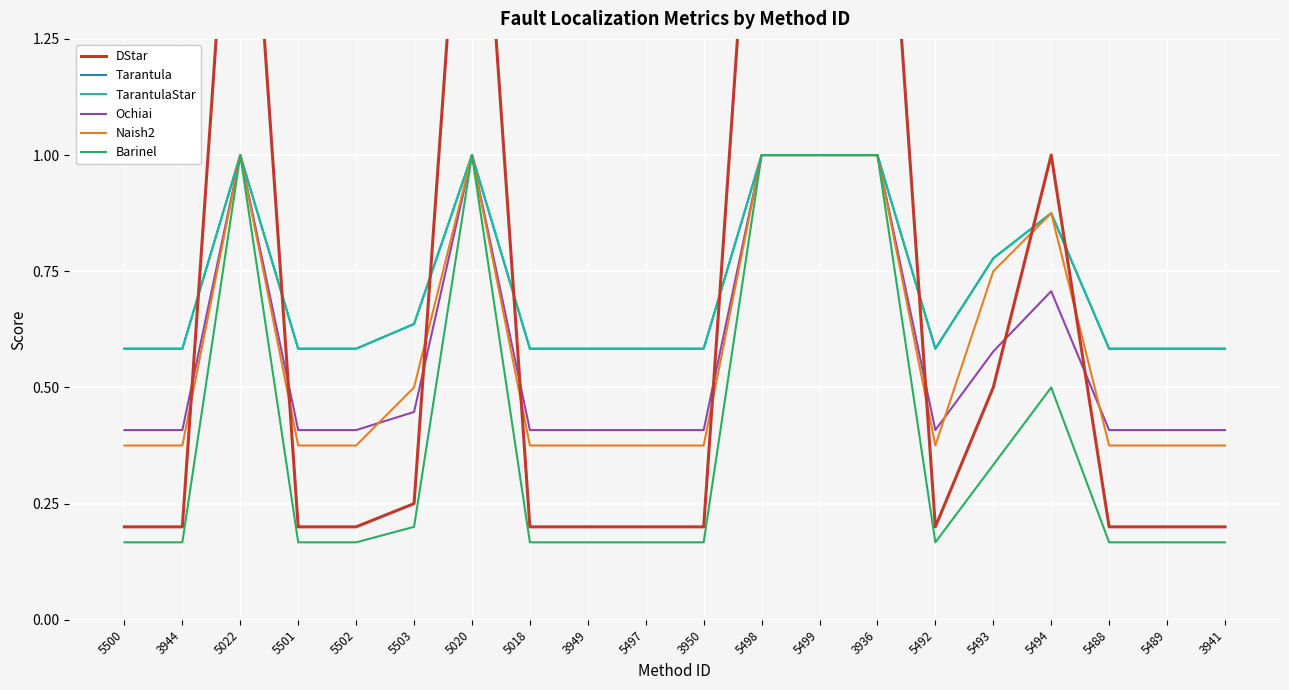

What is the maximum value shown in the chart?

2.0